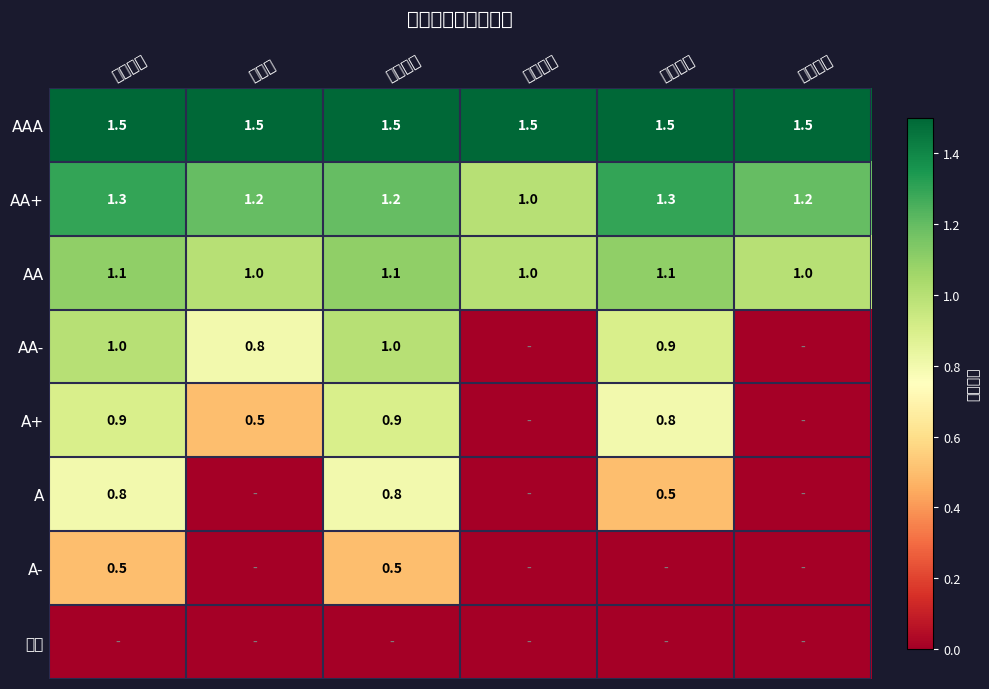

What is the lowest value of the AAA series?

1.5